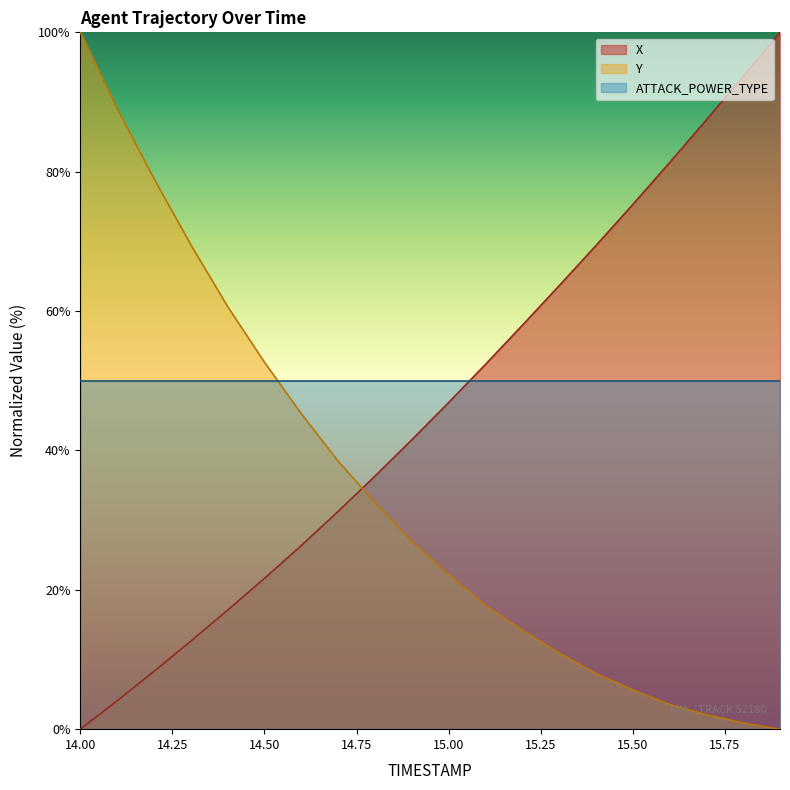

What are all the series names shown in the legend?

X, Y, ATTACK_POWER_TYPE